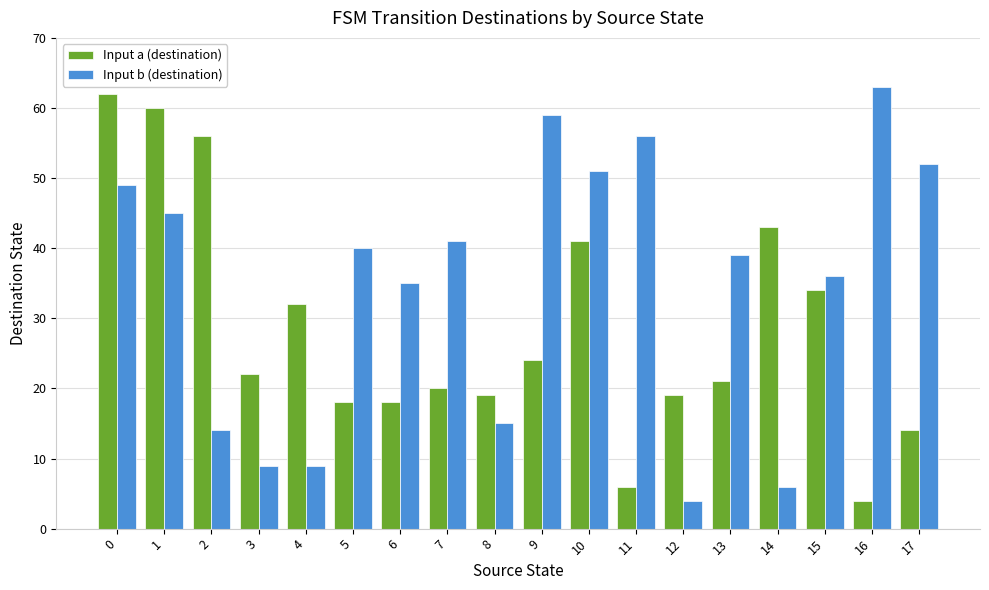

How many data points in Input a (destination) are less than 22?

9